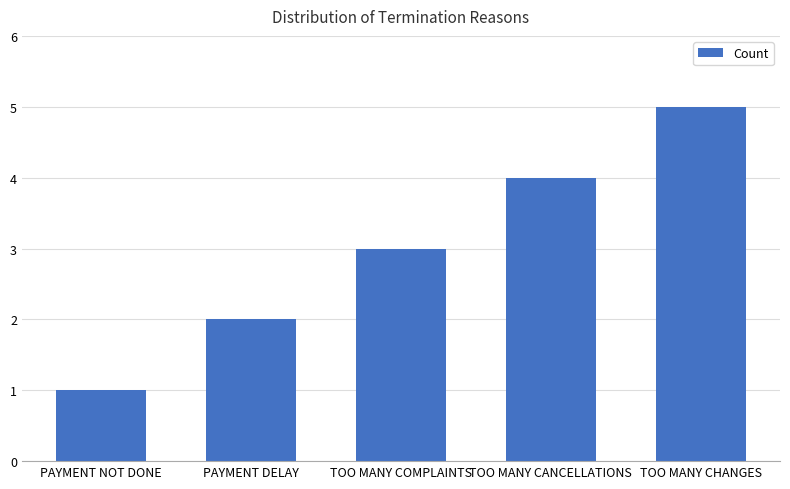

Does the chart contain stacked bars?

No